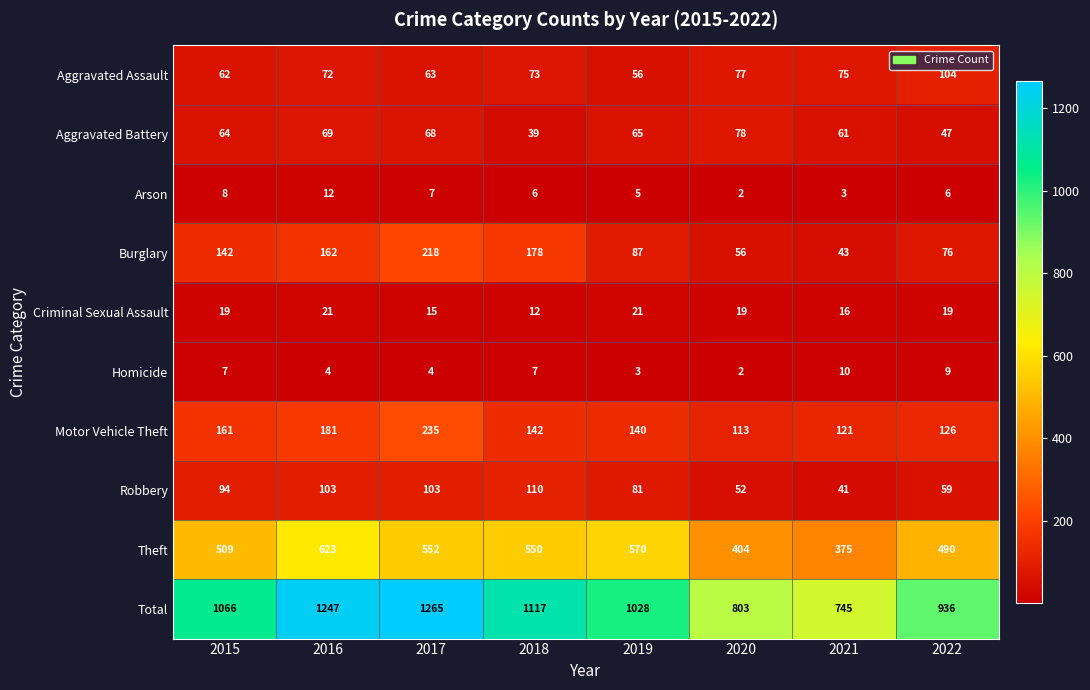

How many series are shown in this chart?

10